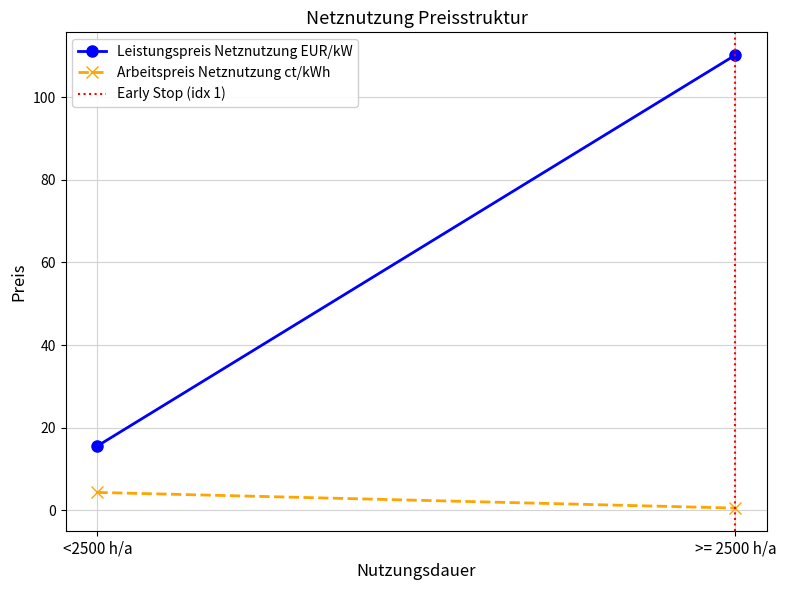

List the series in order of their peak value, lowest first.

Early Stop (idx 1), Arbeitspreis Netznutzung ct/kWh, Leistungspreis Netznutzung EUR/kW